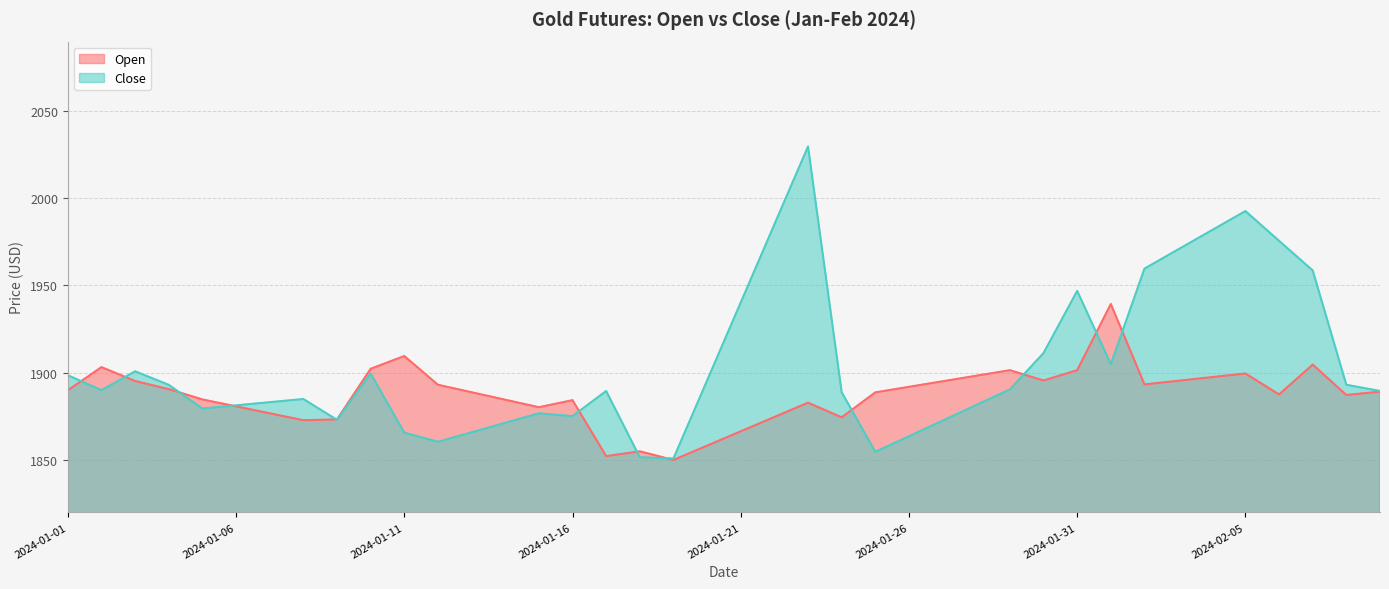

Count the number of data series in this chart.

2